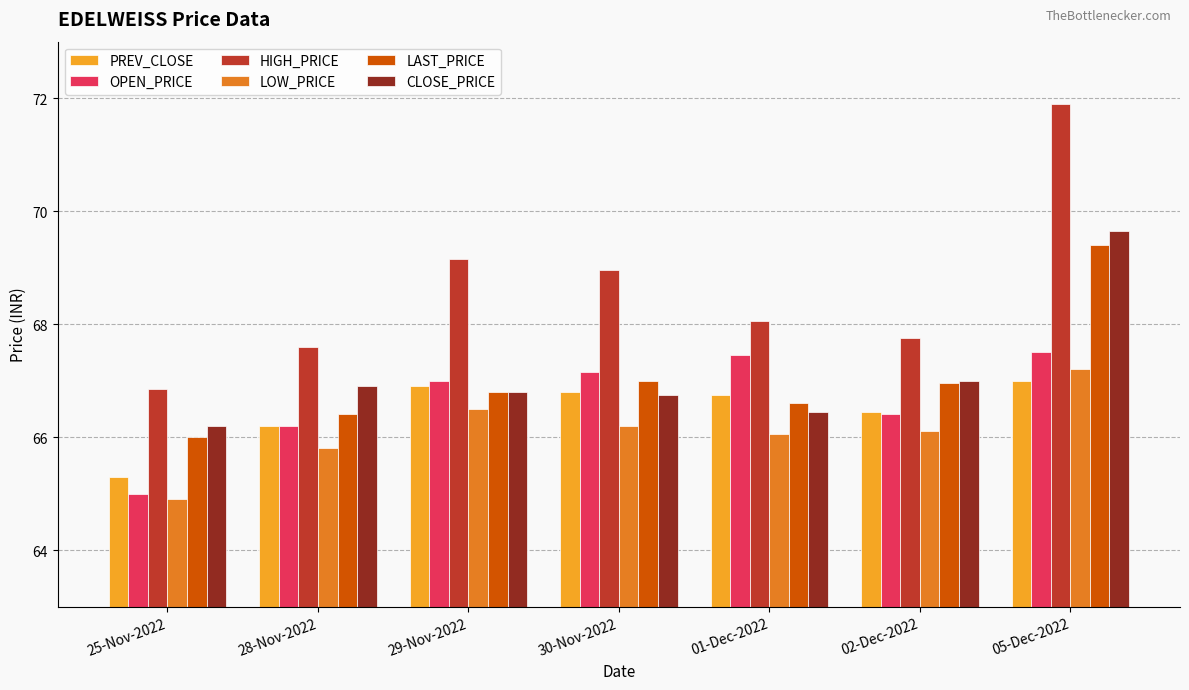

How many values in the PREV_CLOSE series exceed 66?

6